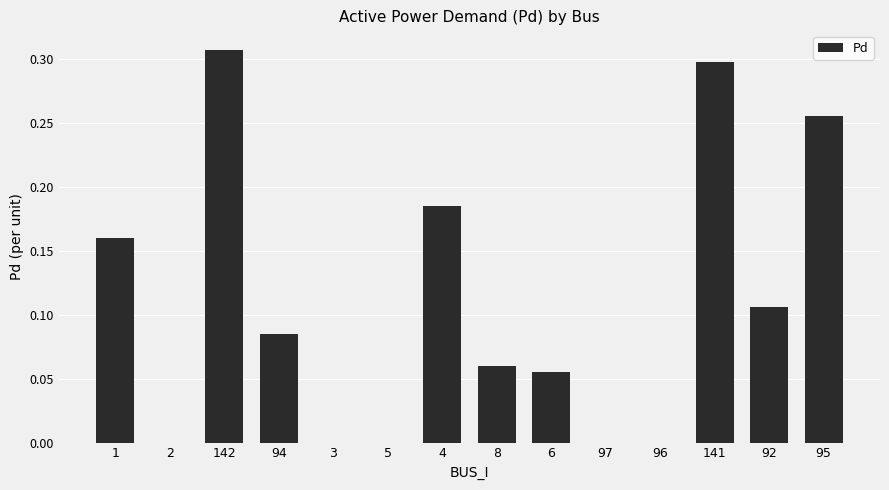

Is it true that the value at 95 is 0.4?

False